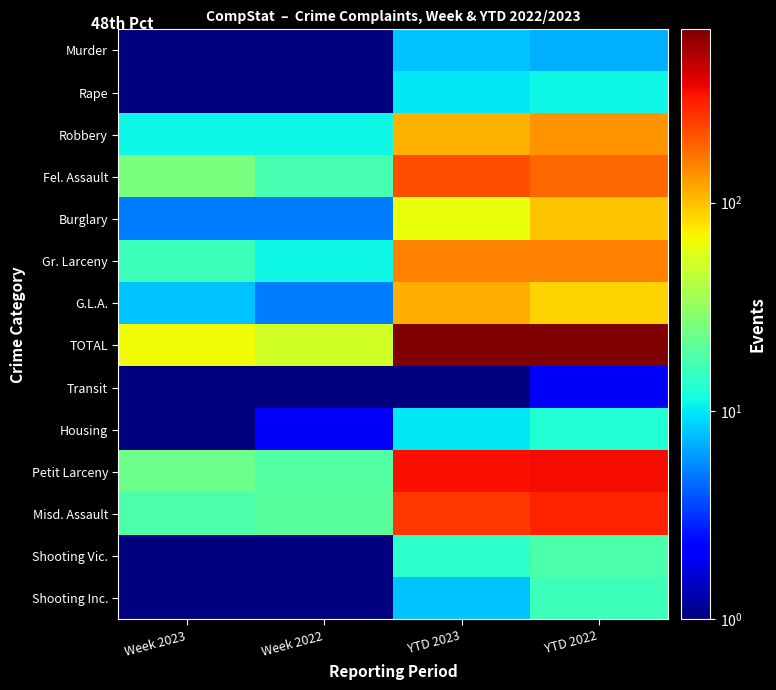

At which category is the sum across all series the highest?

YTD 2022